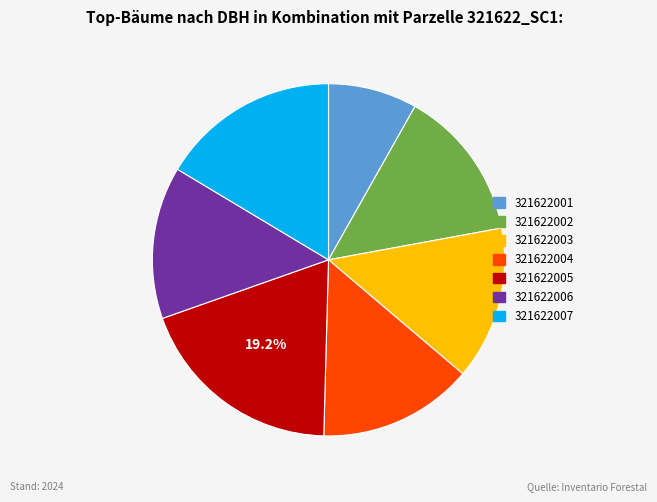

Which has a higher value, 321622001 or 321622003?

321622003